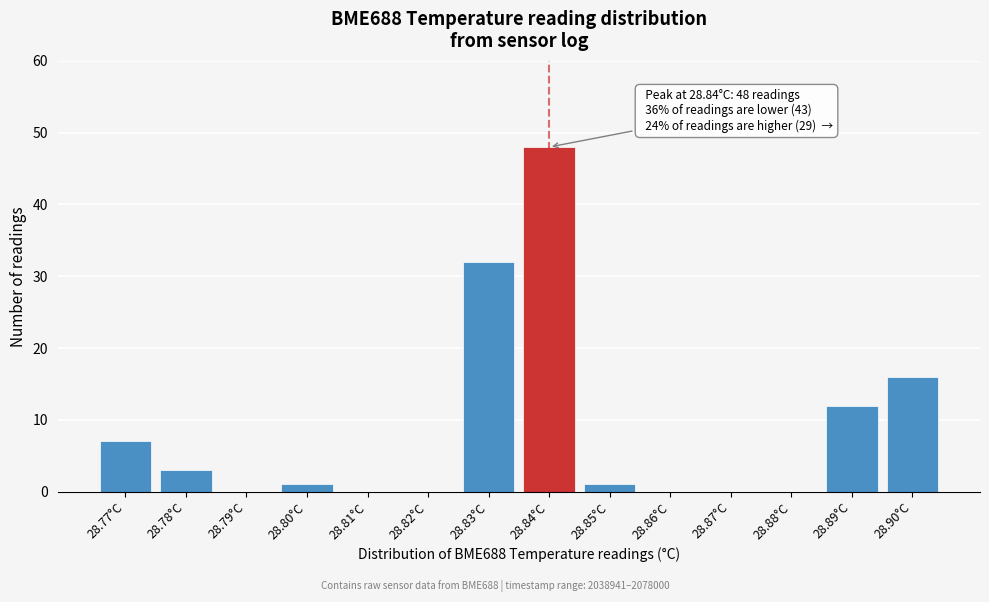

Reading right to left, list all the values displayed in this chart.

28.90°C=16	28.89°C=12	28.88°C=0	28.87°C=0	28.86°C=0	28.85°C=1	28.84°C=48	28.83°C=32	28.82°C=0	28.81°C=0	28.80°C=1	28.79°C=0	28.78°C=3	28.77°C=7